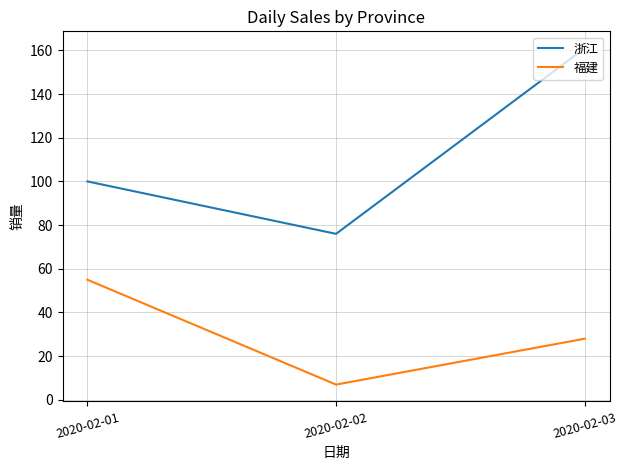

What are all the series names shown in the legend?

浙江, 福建